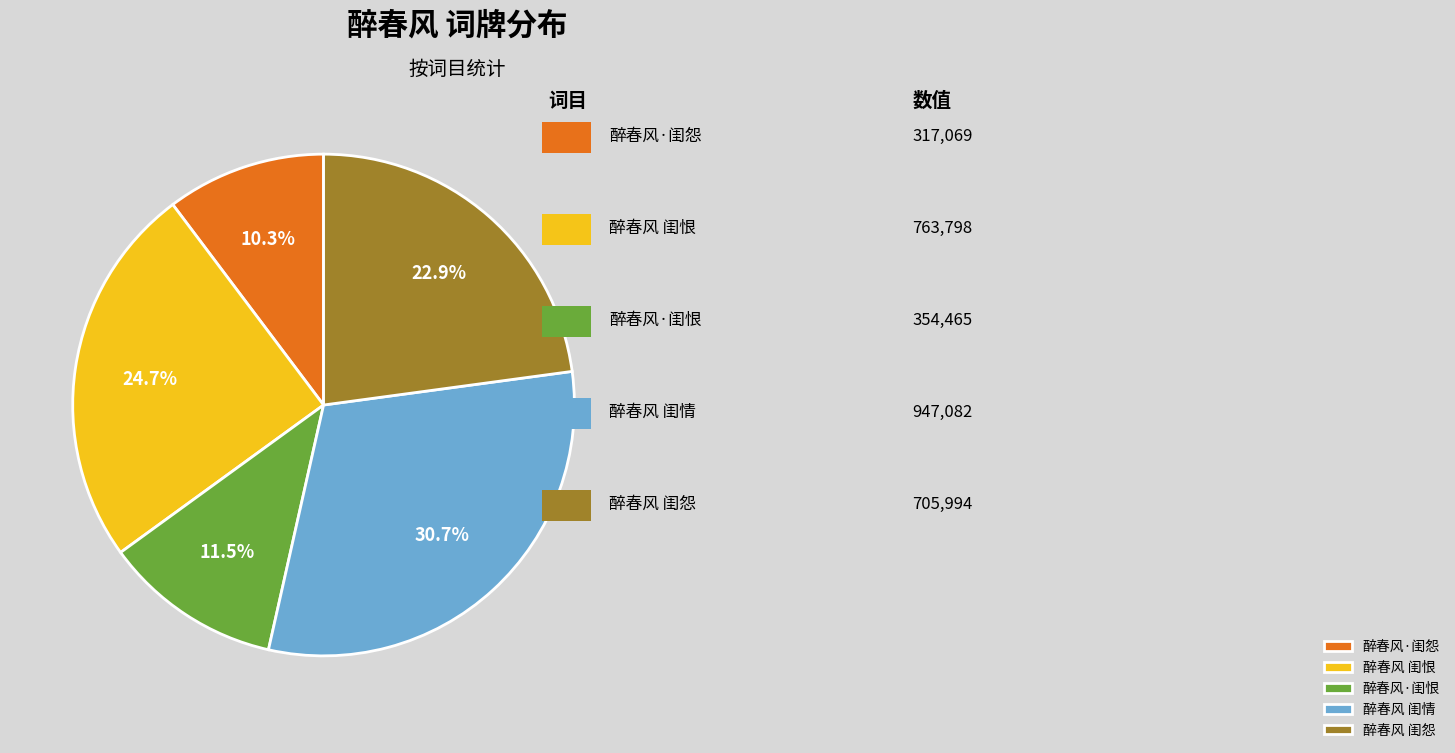

How many slices are in this pie chart?

5